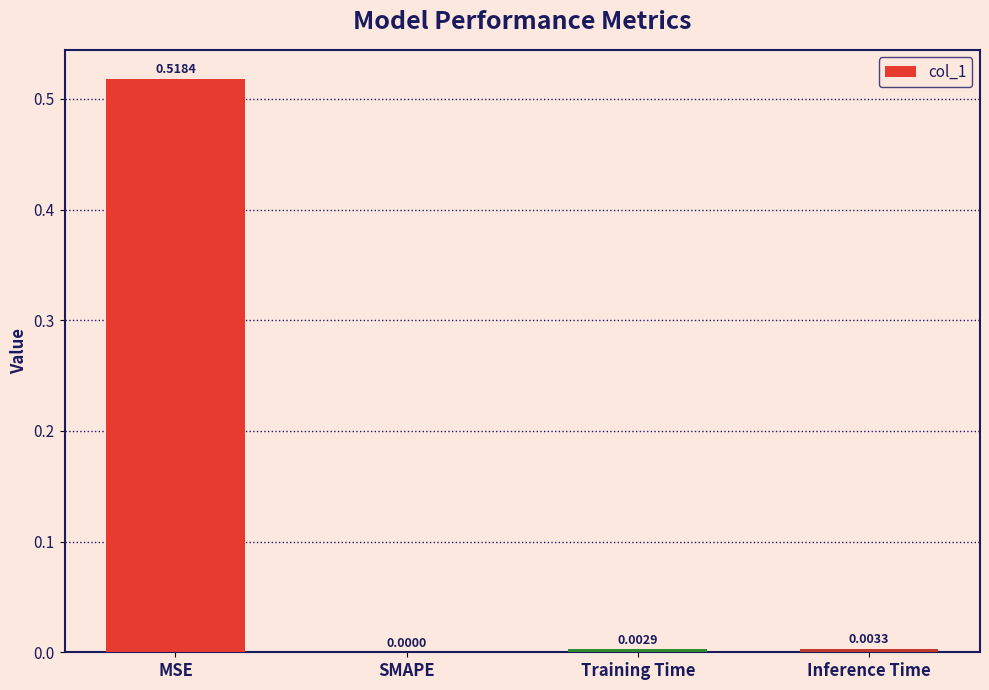

Which has a higher value, Training Time or MSE?

MSE